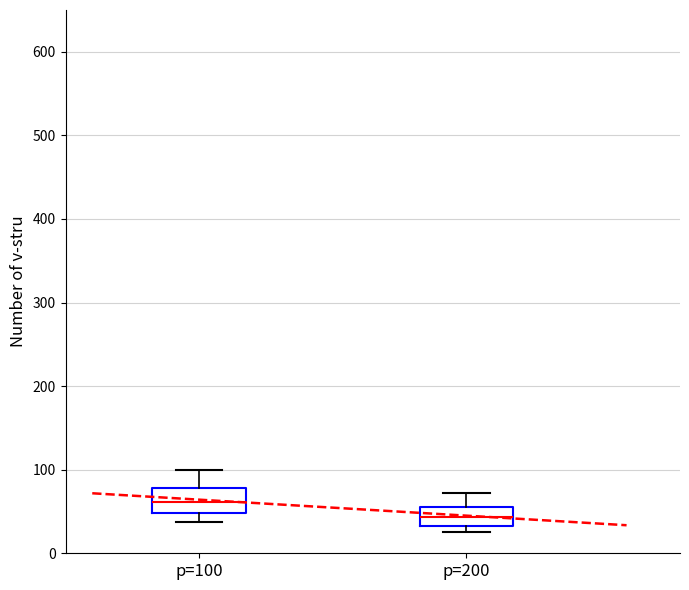

Reading left to right, transcribe this box plot: for each box, give where its median line is, the range the box spans, and where its two whiskers end, as read against the y-axis. The values are not printed on the chart, so give them approximately, as read against the axis.

p=100: median 60, box 50 to 80, whiskers 40 to 100
p=200: median 40, box 30 to 60, whiskers 30 (just below the box's lower edge) to 70